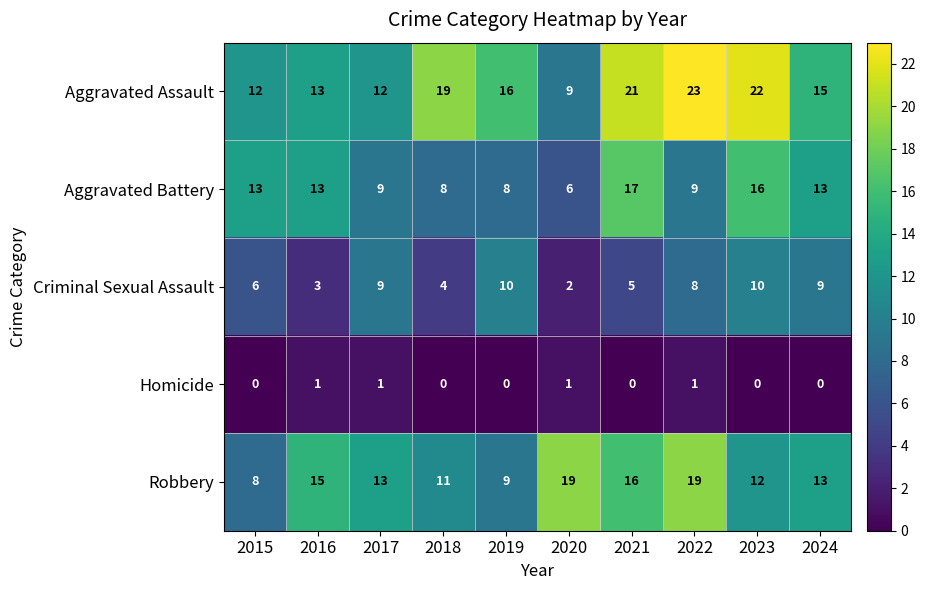

At which label does Robbery first exceed 13?

2016